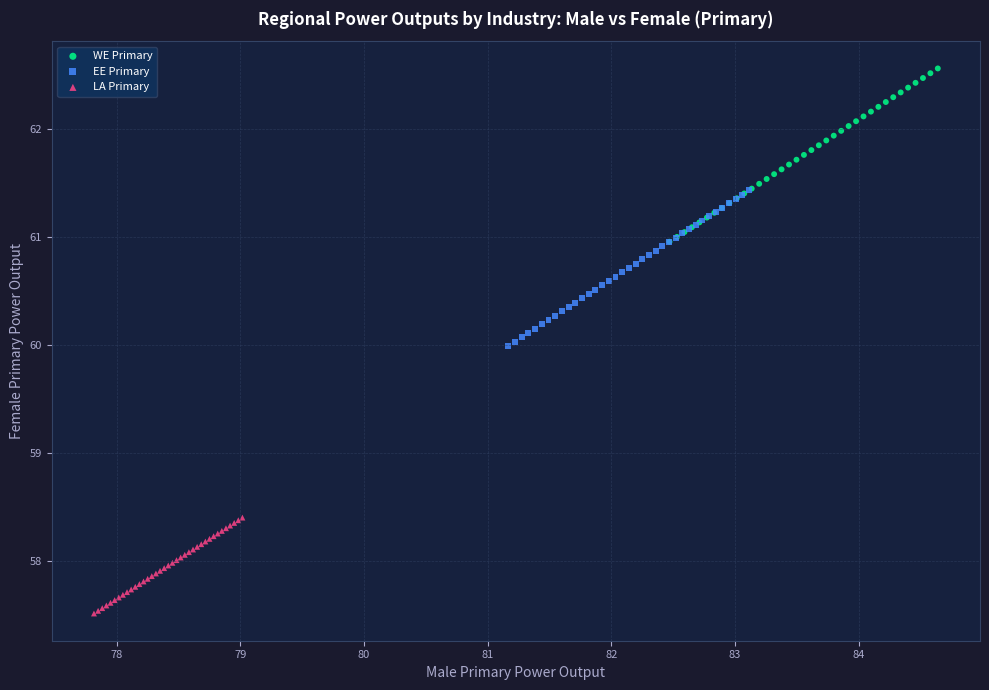

Which series reaches the maximum Y coordinate?

WE Primary